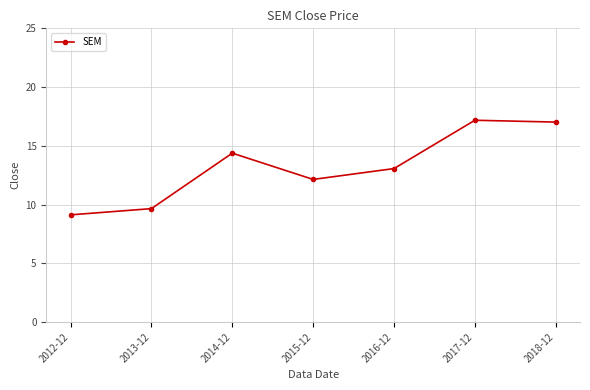

What is the change in value from 2016-12 to 2018-12?

+4.0